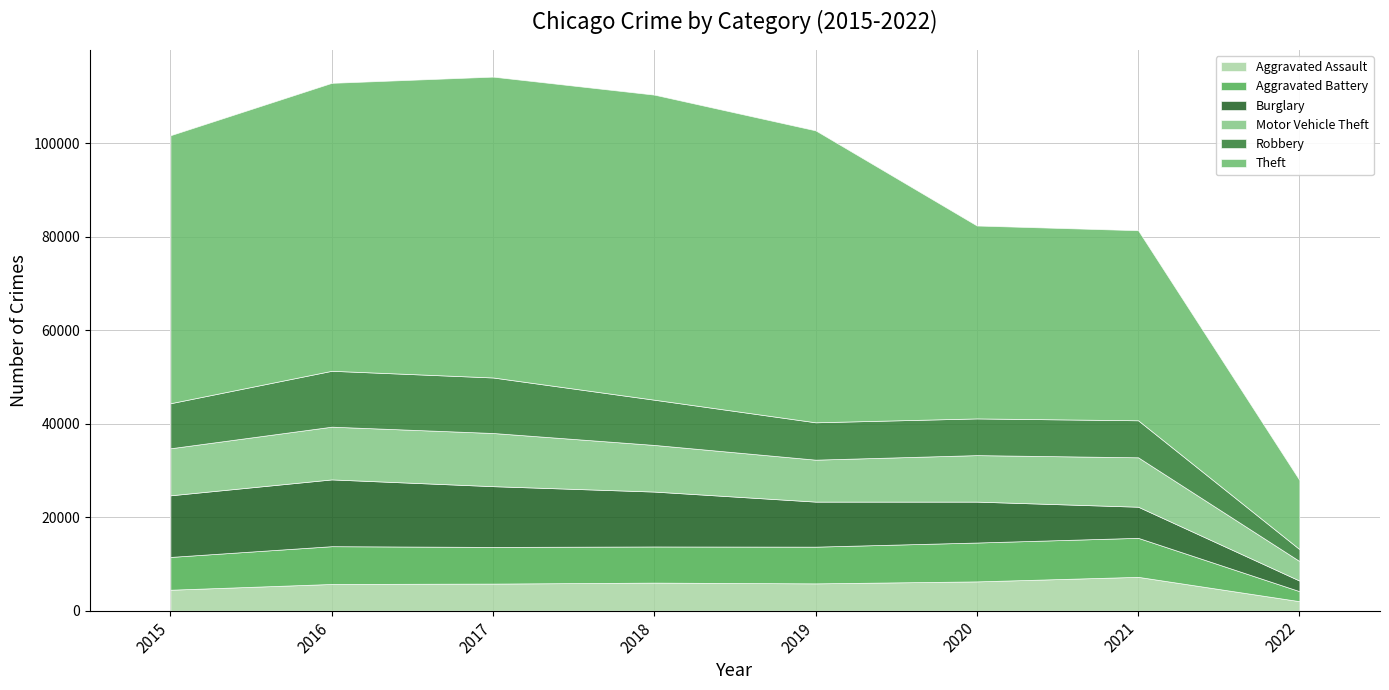

Between which two adjacent categories do Burglary and Robbery first intersect?

2020 and 2021